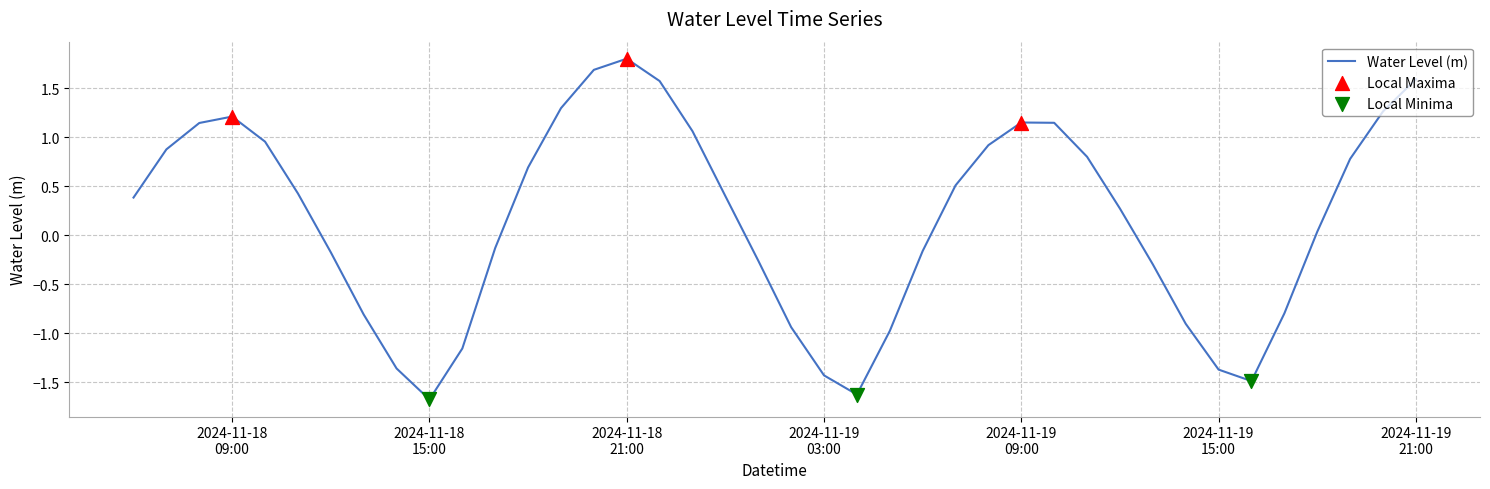

What is the difference between the maximum and minimum values?

3.5